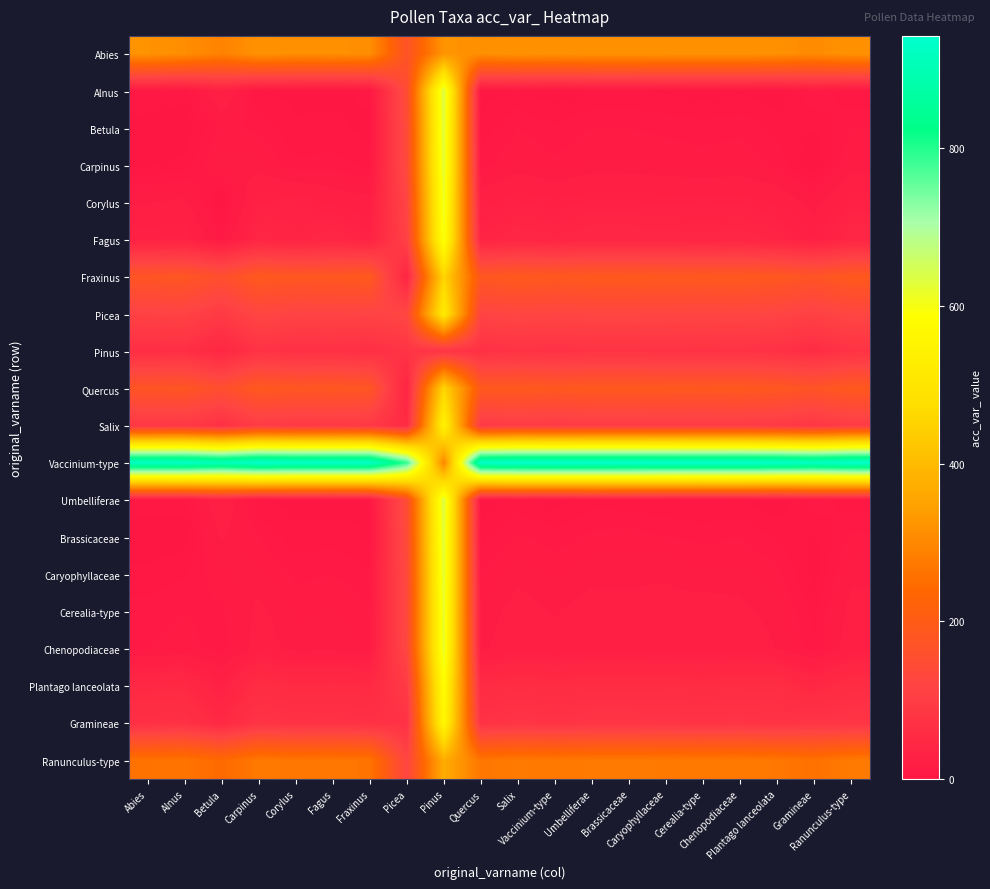

What is the total value across all series at Picea?

2907